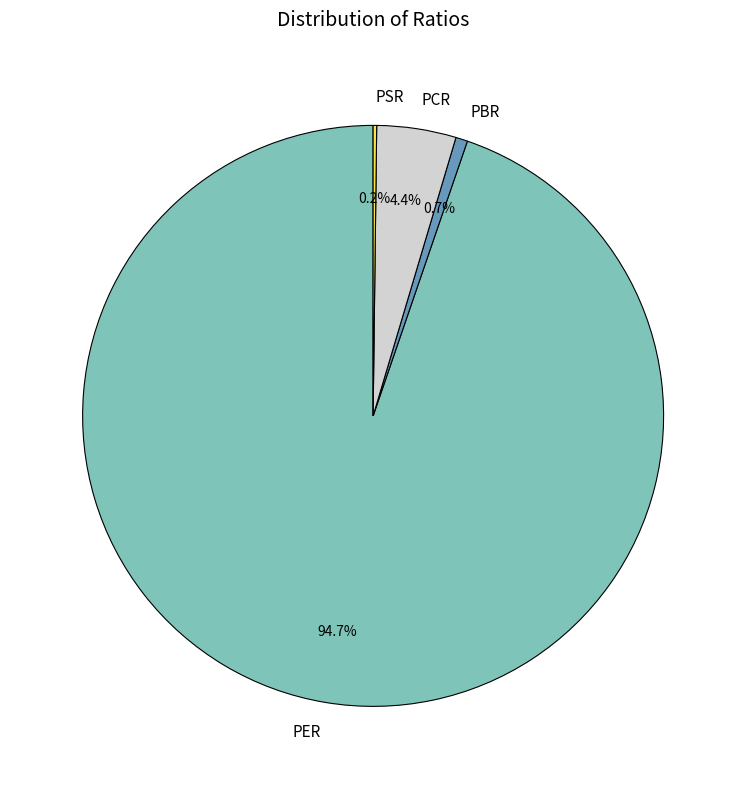

What is the largest slice in the pie chart?

PER